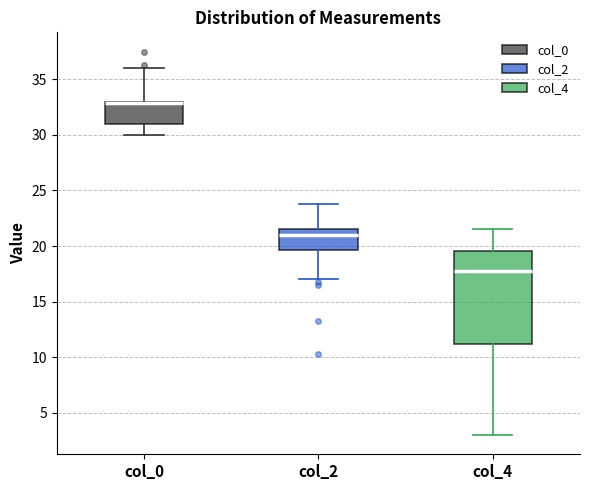

Where is the lower edge of the box for col_4 on the y-axis? The values are not printed on the chart, so give them approximately, as read against the axis.

11.0